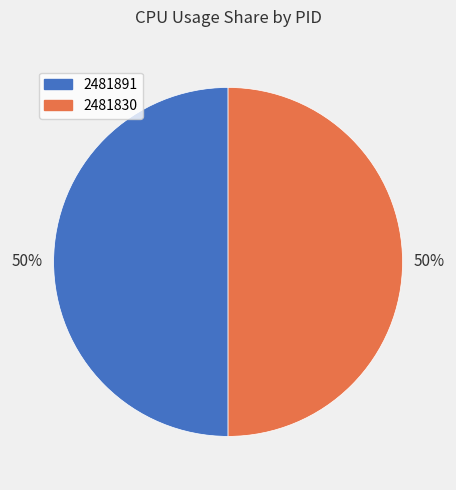

Count the number of slices in the pie.

2